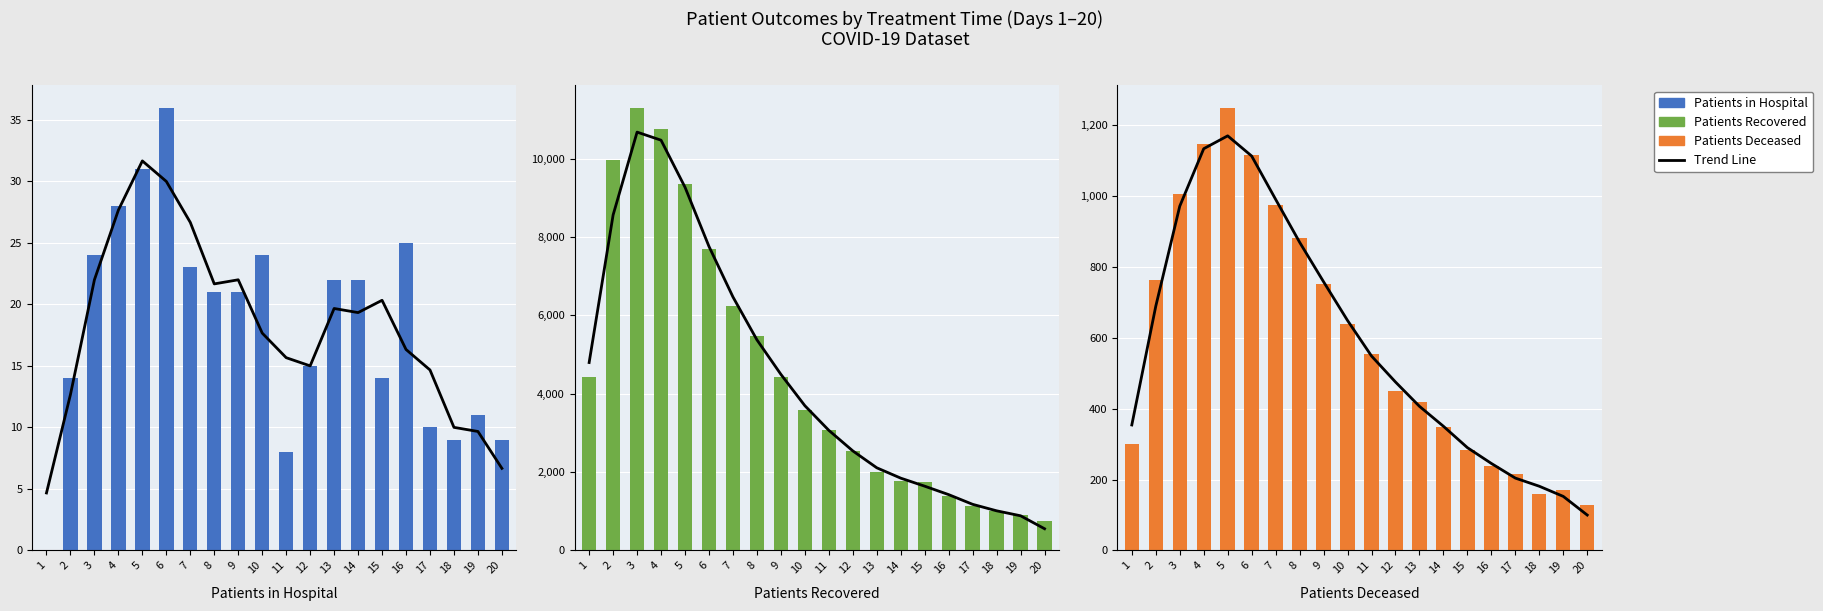

How many values in the Patients Recovered series are below 3584?

10